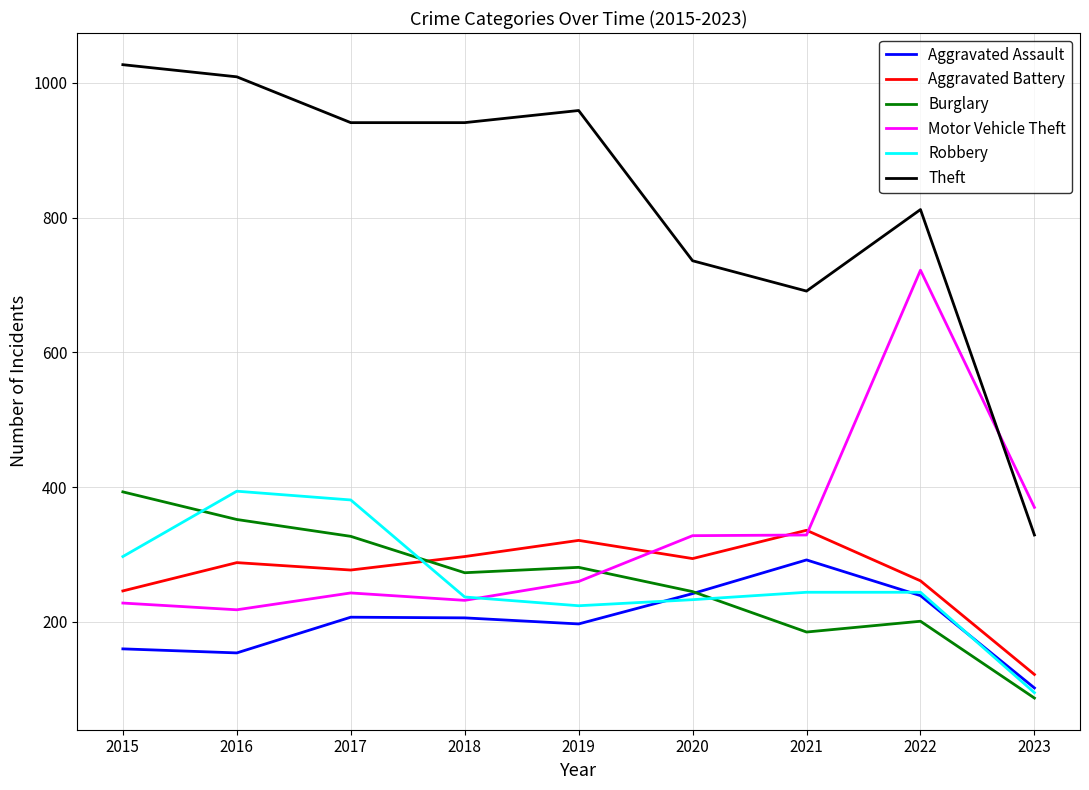

What is the difference between the second highest and second lowest values in the Motor Vehicle Theft series?

142